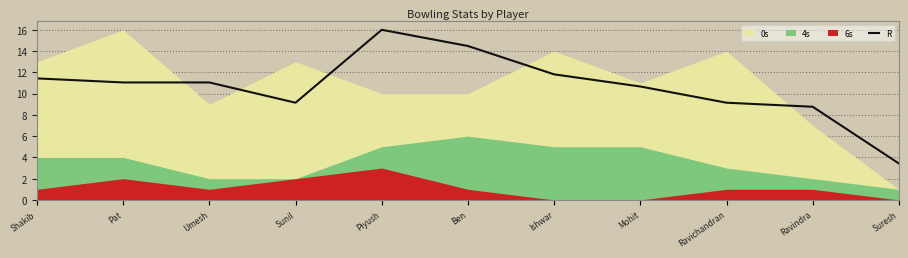

Is it true that the value at Shakib is 11.4?

True